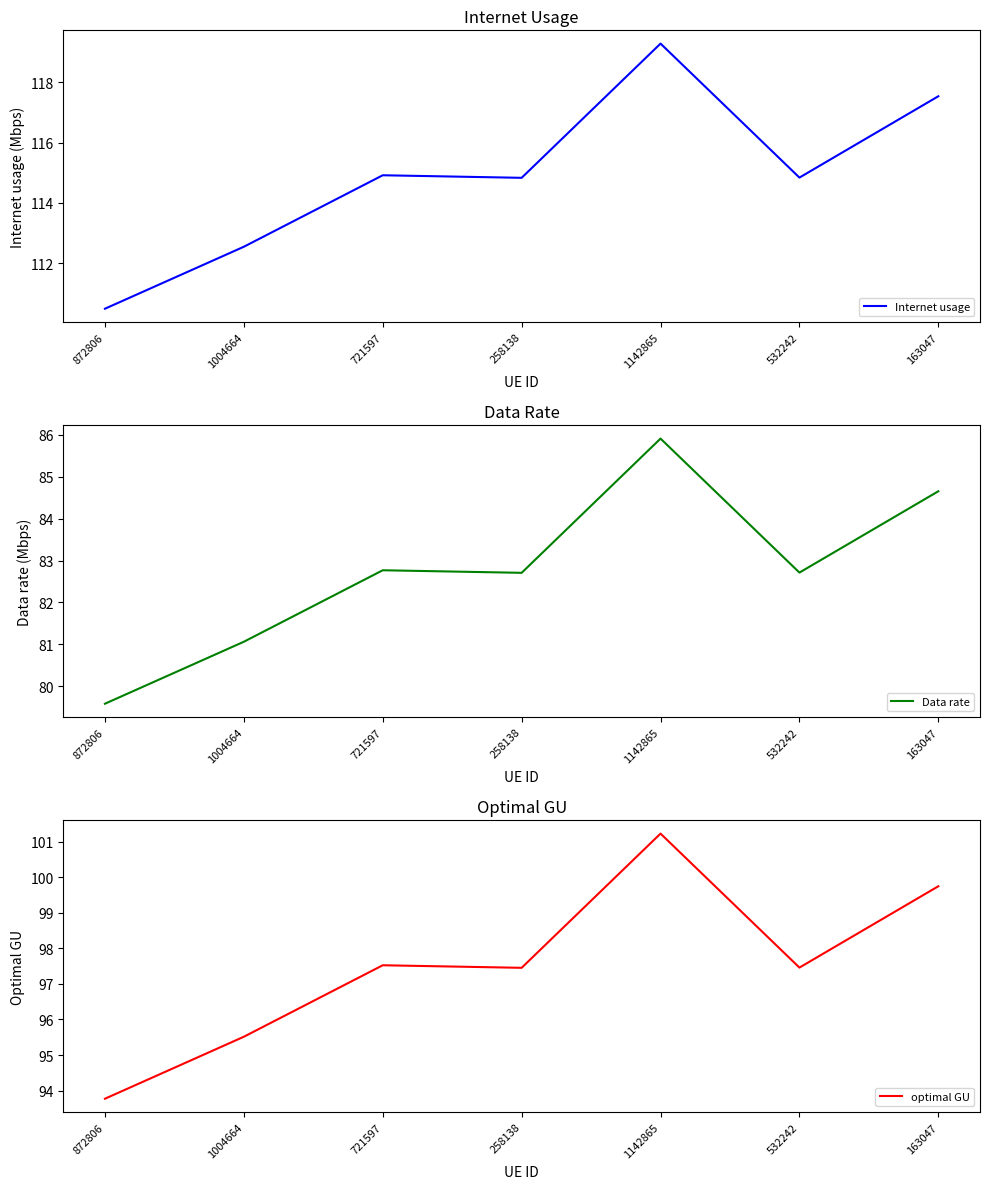

The Data rate series shows 37.2 at 163047. True or false?

False